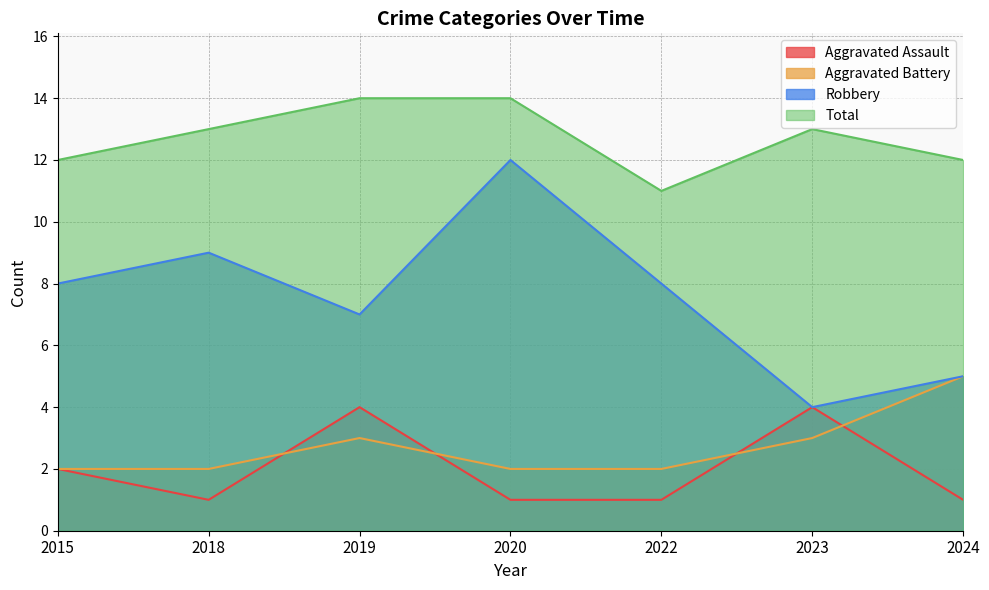

In Robbery, how many points are higher than both neighbors (excluding endpoints)?

2